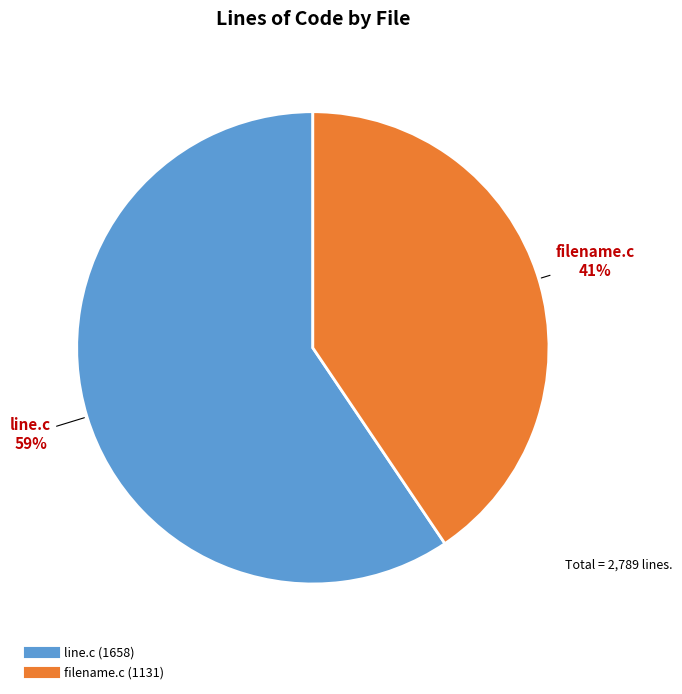

Between filename.c and line.c, which is larger?

line.c